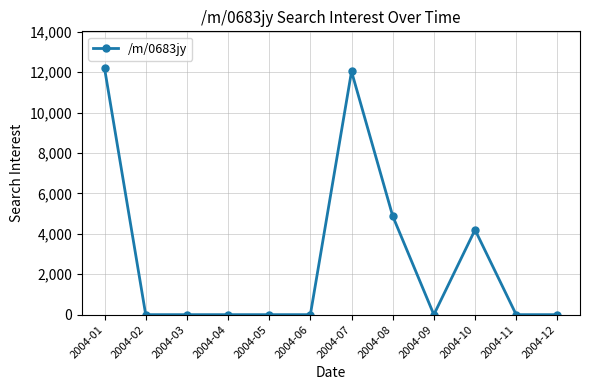

What is the change in value from 2004-01 to 2004-04?

-12189.1